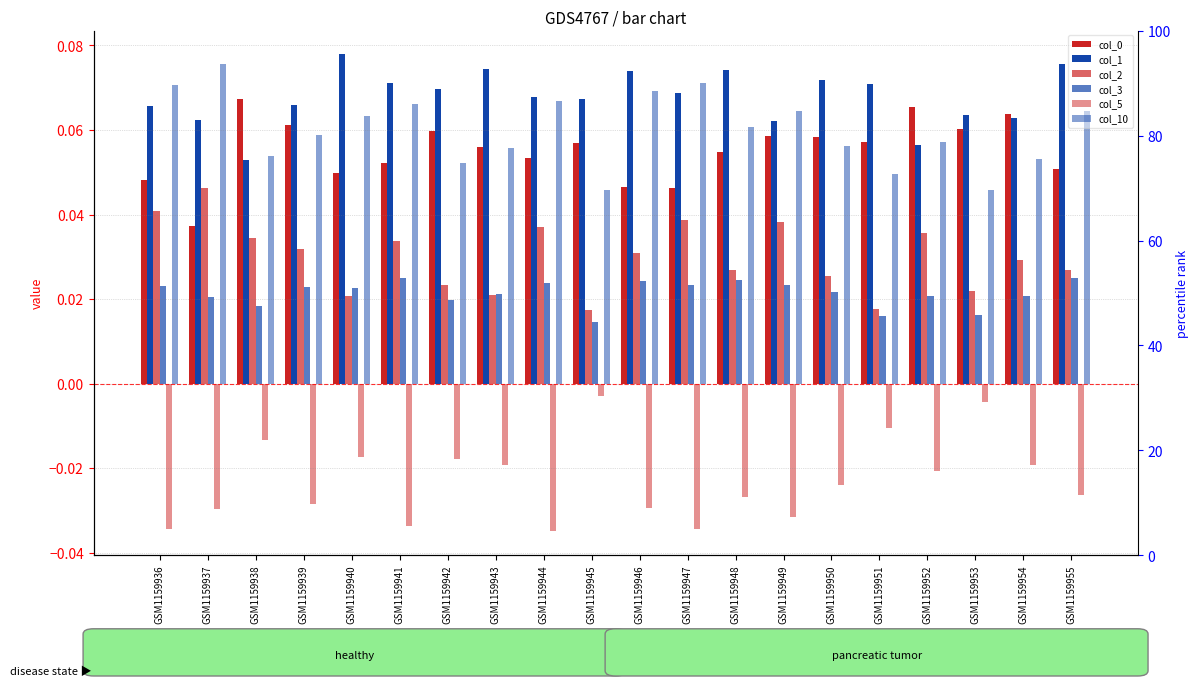

At which category does the chart reach its peak across all series?

GSM1159940